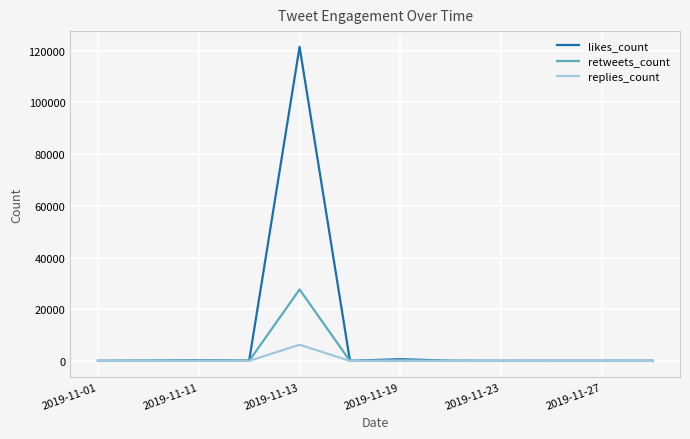

List the series in order of their peak value, lowest first.

replies_count, retweets_count, likes_count